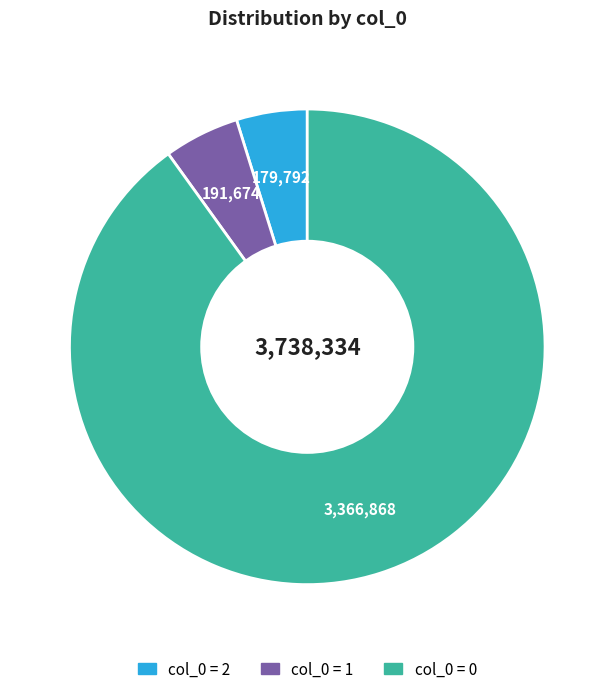

Is there a majority slice in this chart?

Yes